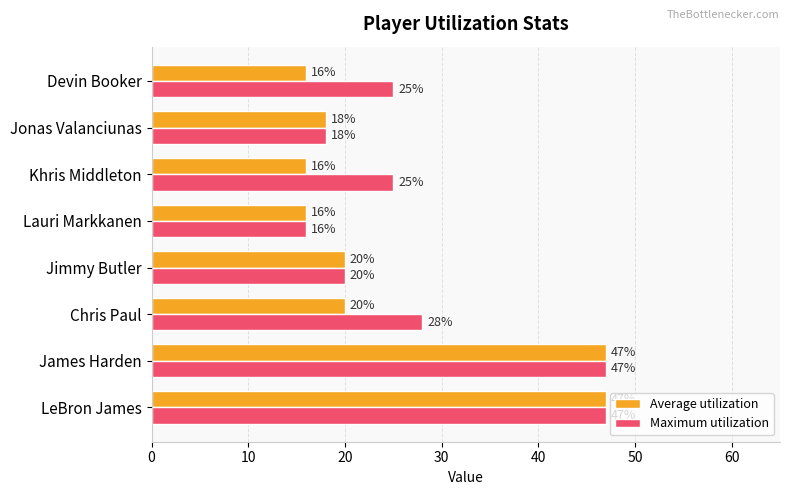

List the series in order of their overall mean, highest first.

Maximum utilization, Average utilization